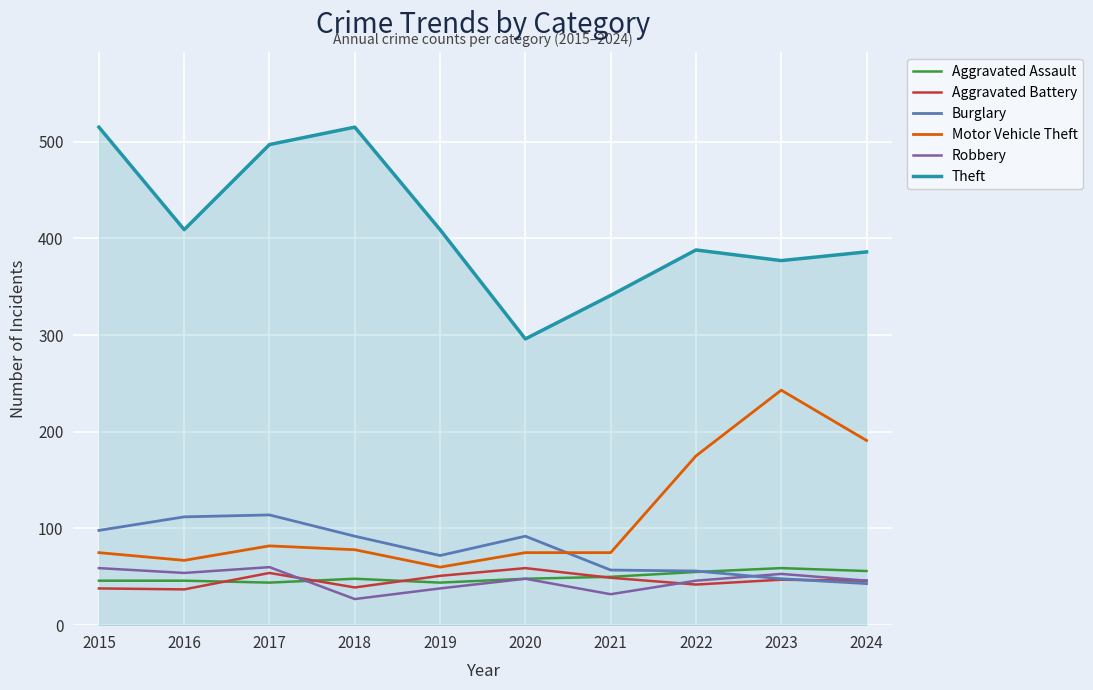

What is the minimum value for Aggravated Battery?

37